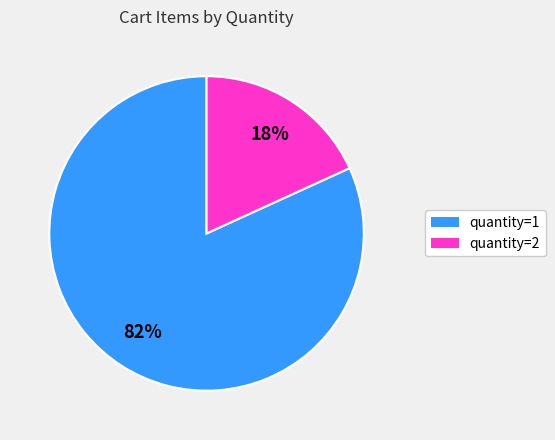

To the nearest percent, what is the average slice percentage?

50%